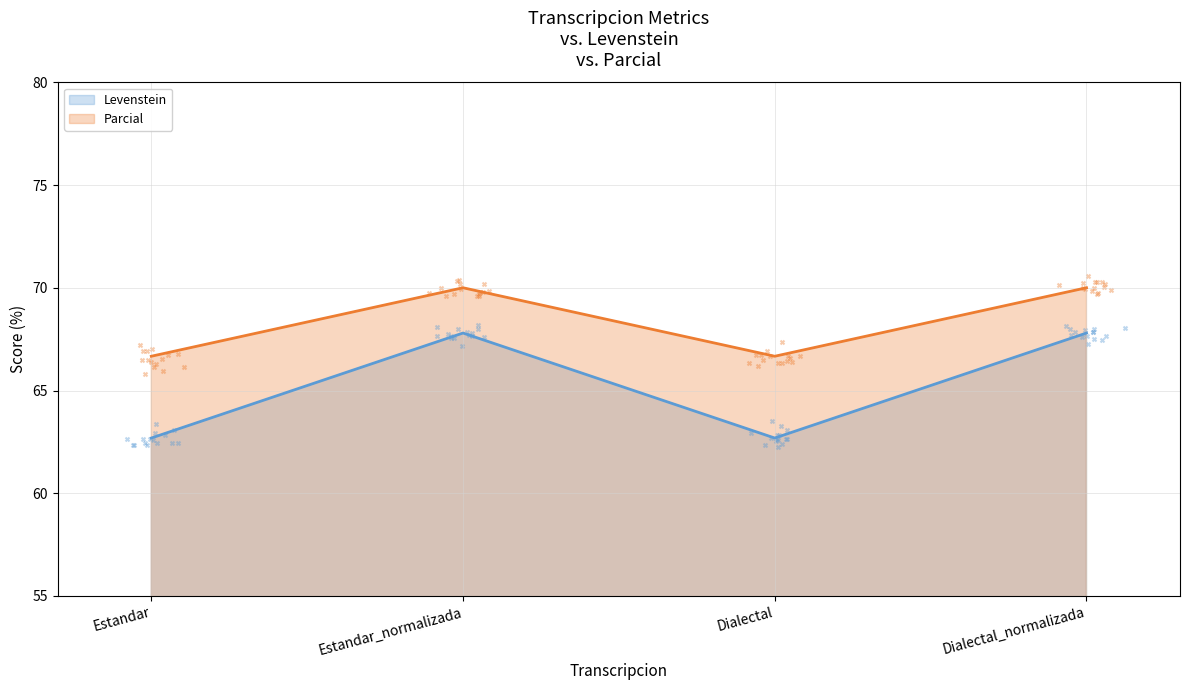

What are all the series names shown in the legend?

Levenstein, Parcial